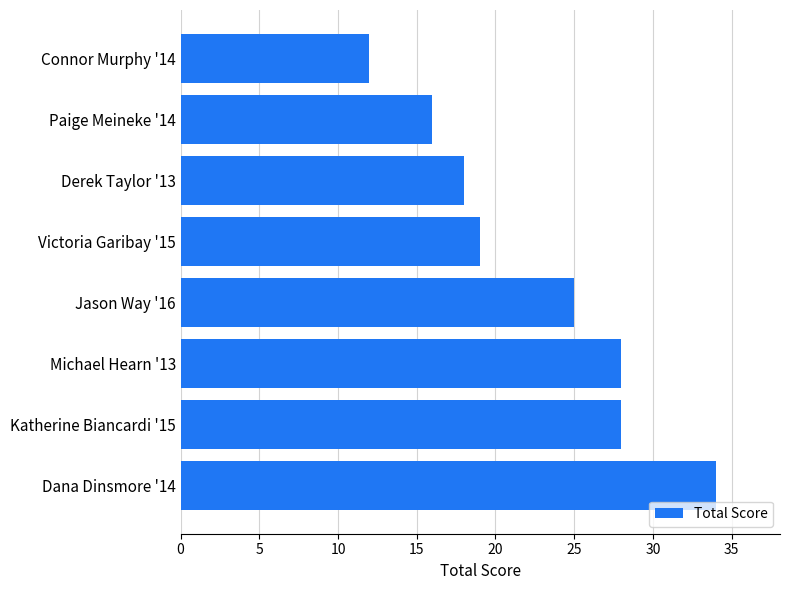

Where is the data nearest to the value 23?

Jason Way '16